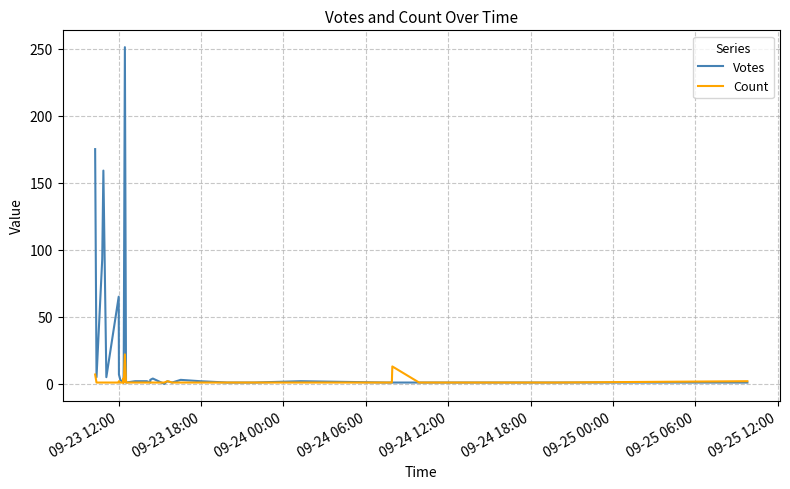

What is the difference between the maximum and minimum values in the Votes series?

251